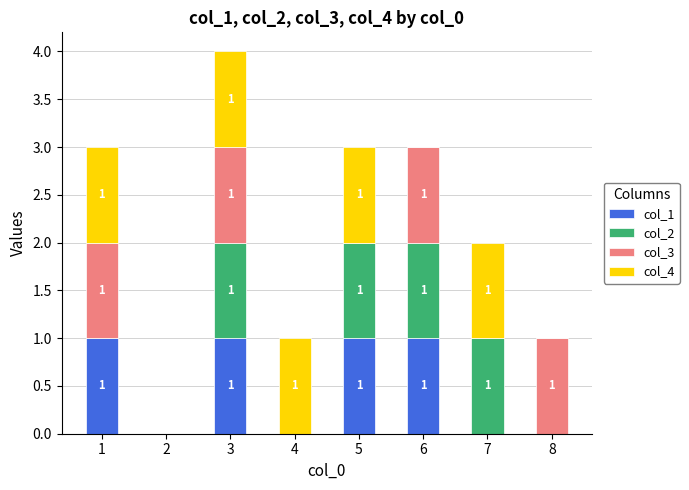

What is the total value across all series at 4?

1